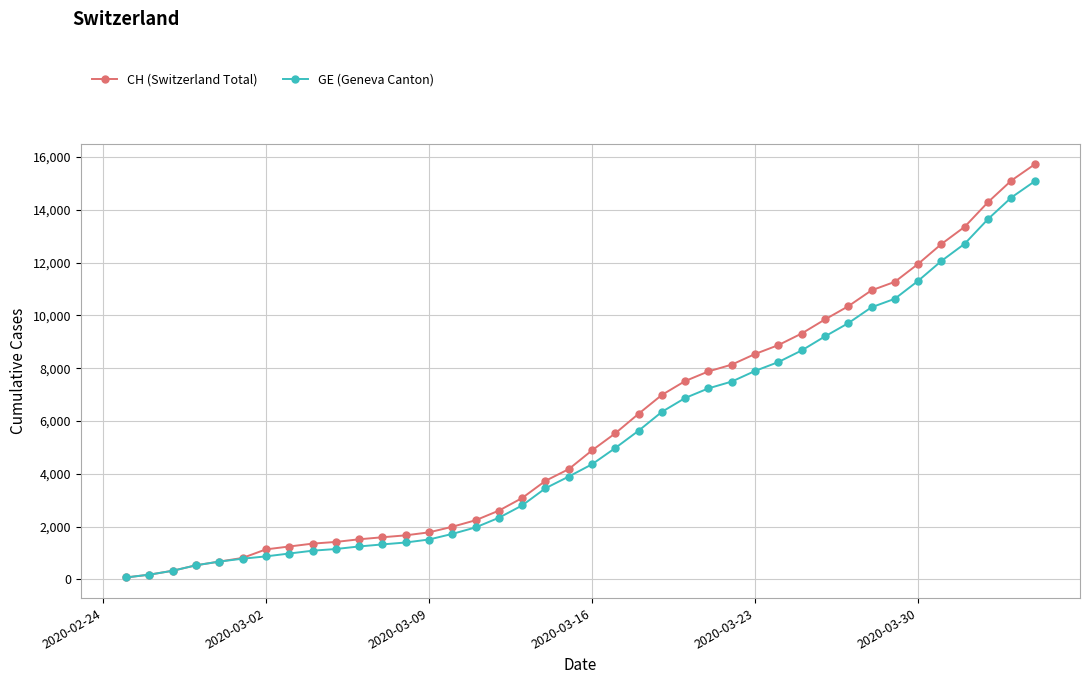

At how many categories does at least one series exceed 4279?

20